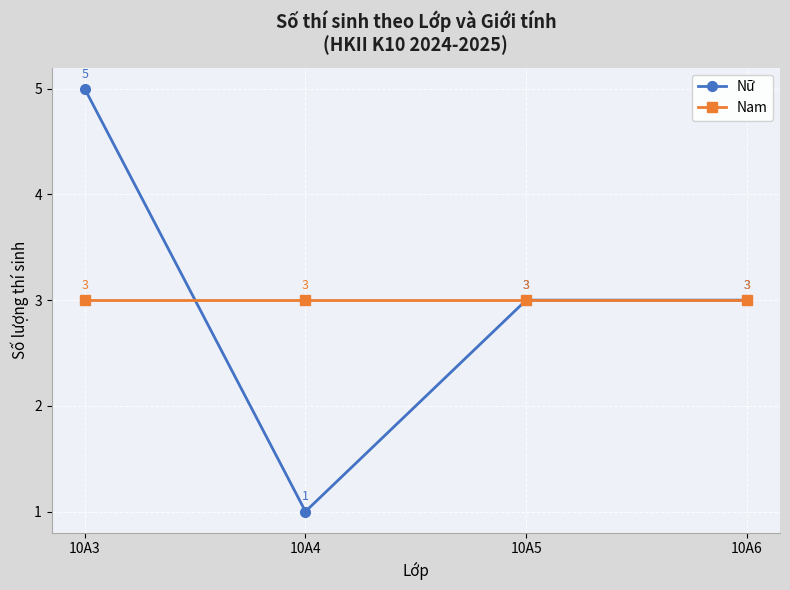

What is the total value across all series at 10A5?

6